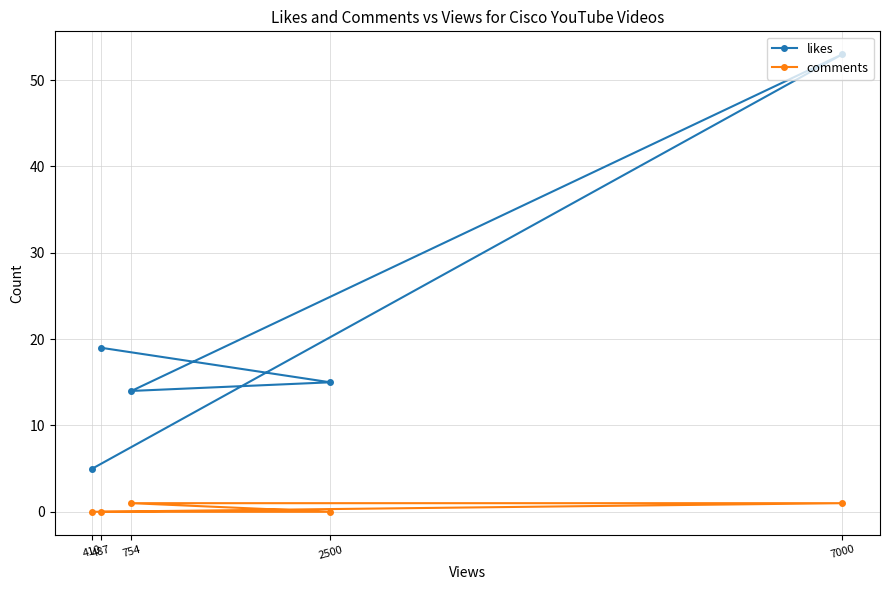

What is the minimum value for likes?

5